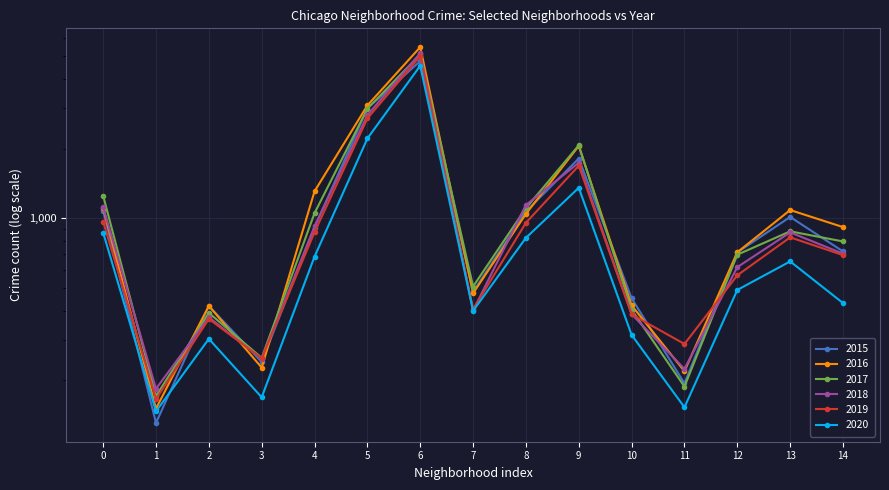

What is the difference between the maximum and minimum values in the 2017 series?

4925